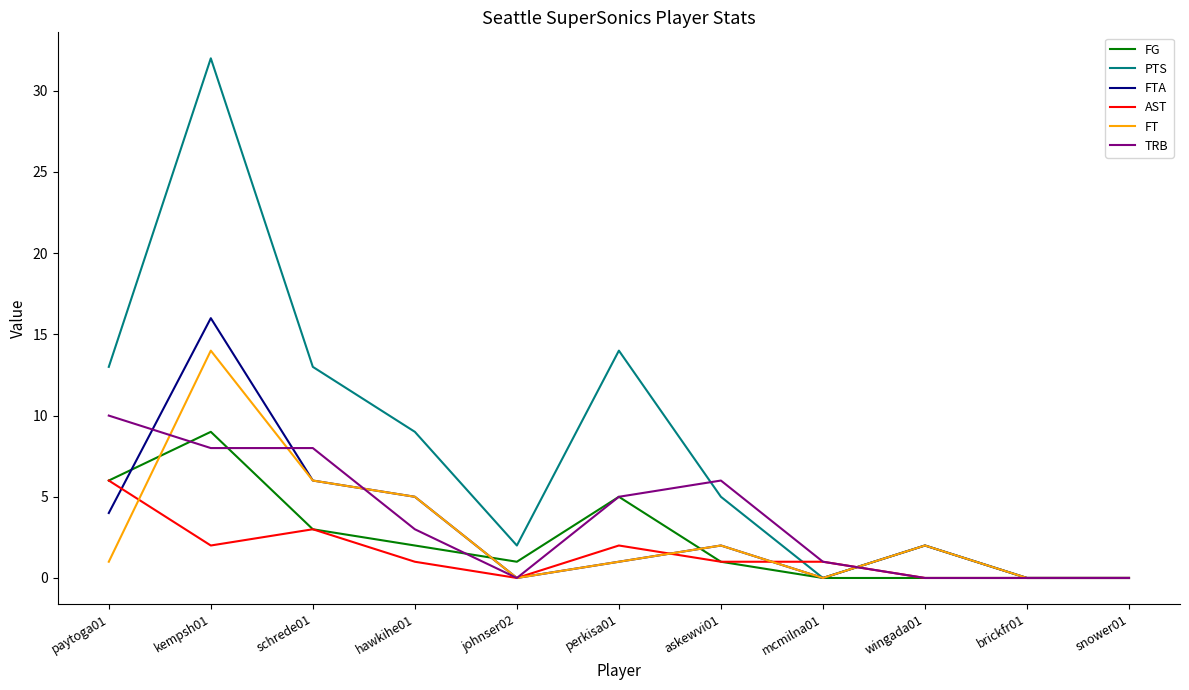

List the series in order of their peak value, lowest first.

AST, FG, TRB, FT, FTA, PTS